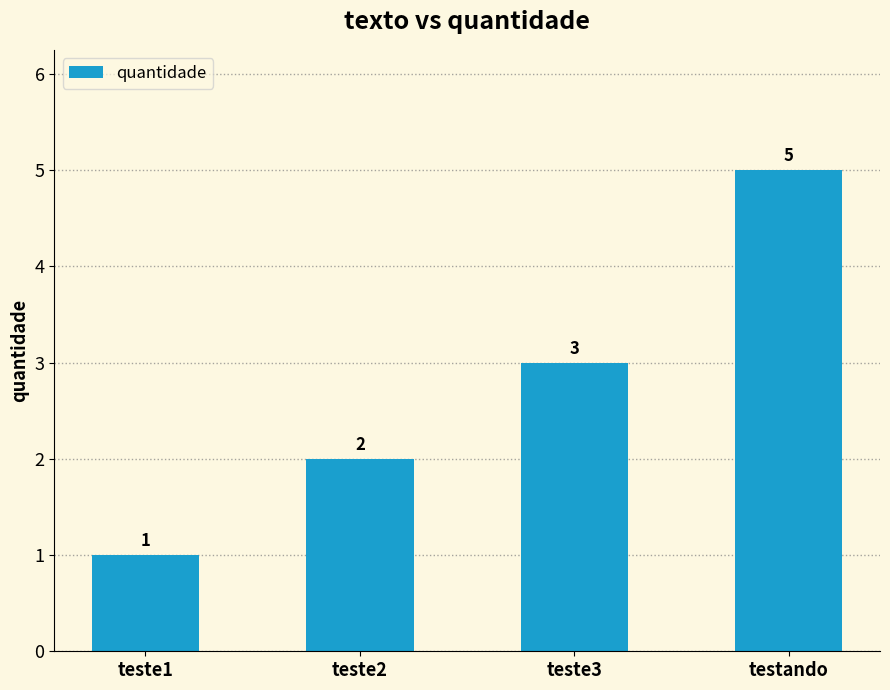

Rank the categories by value from highest to lowest.

testando, teste3, teste2, teste1